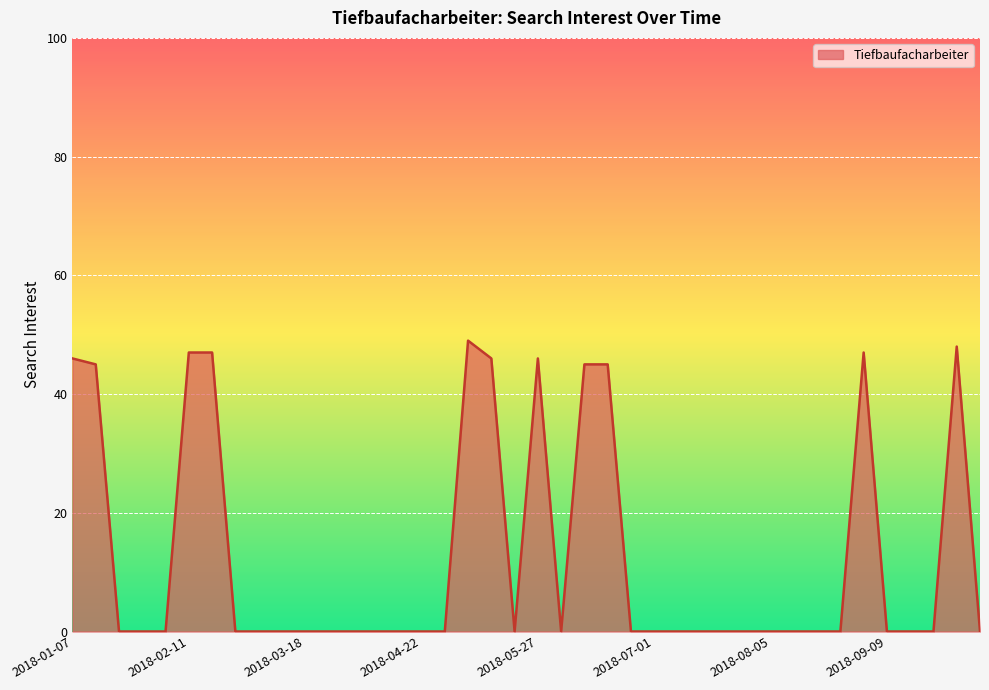

What is the difference between the maximum and minimum values?

49